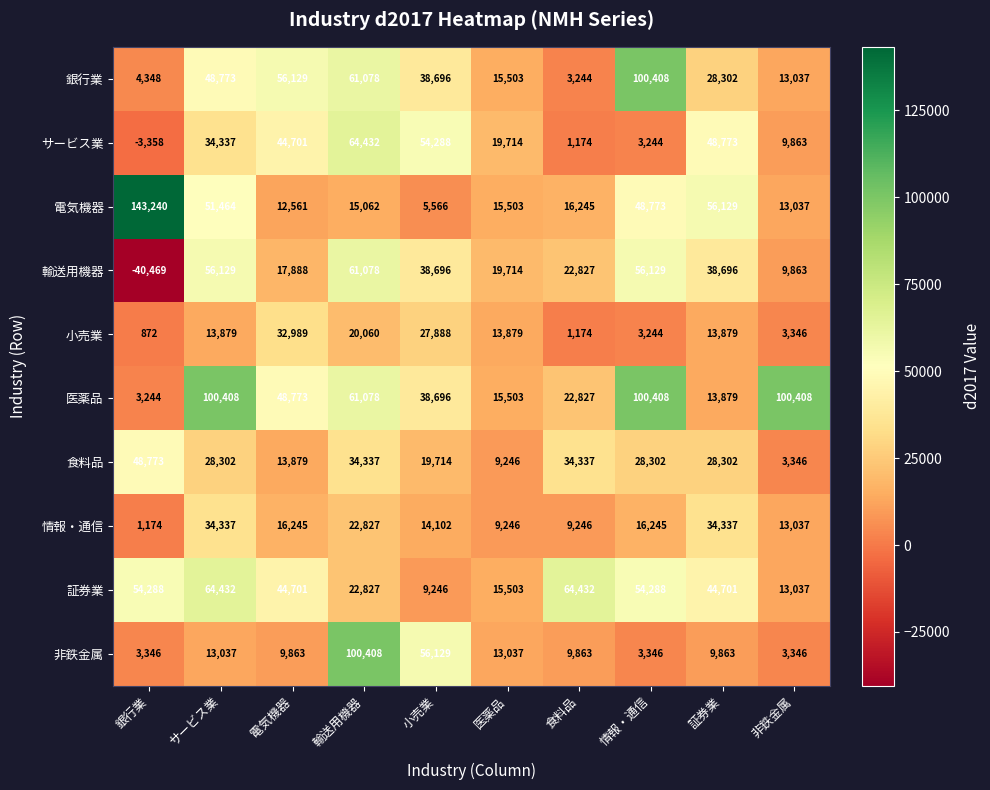

Is it true that 医薬品 equals 22827 at 食料品?

True